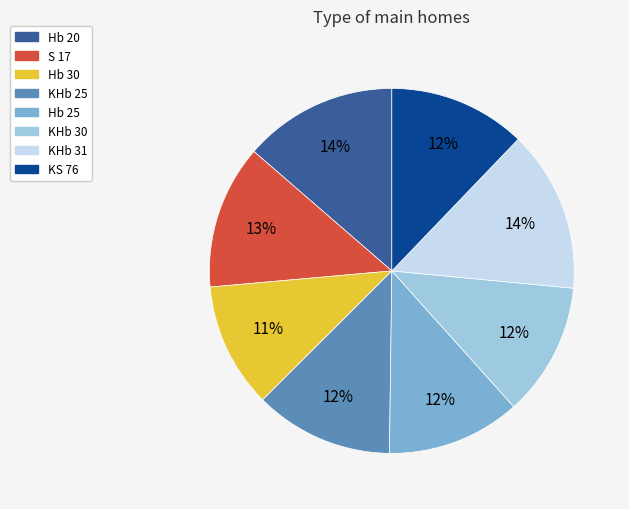

Which has a higher value, KHb 31 or S 17?

KHb 31